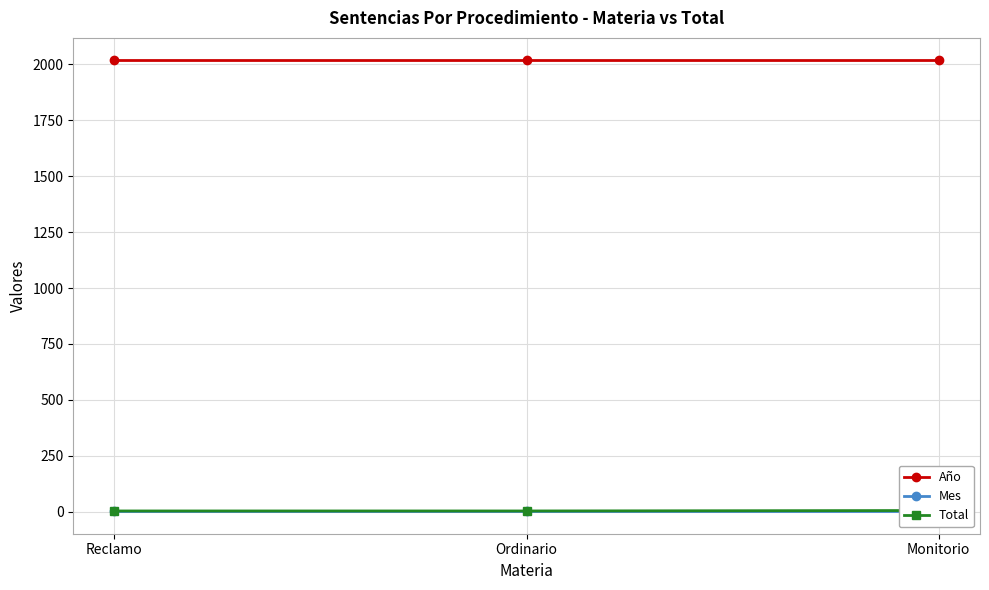

Does the chart display data point markers on the line(s)?

Yes